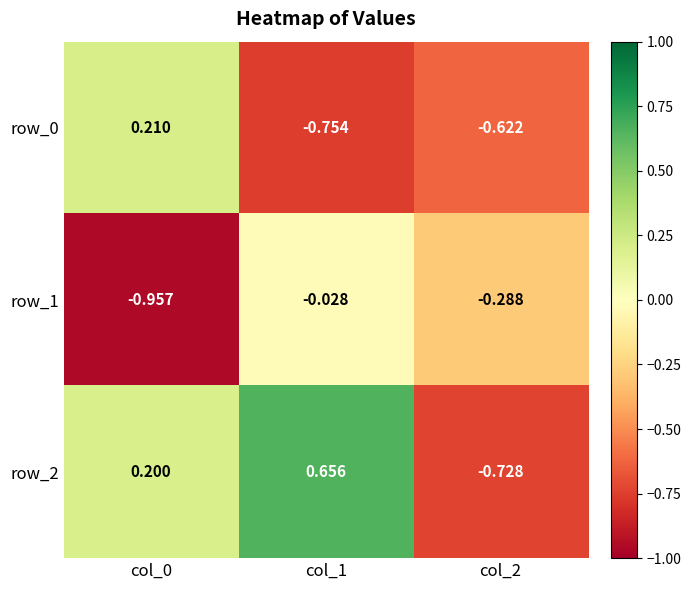

How many row_2 values are between 0 and 1?

2